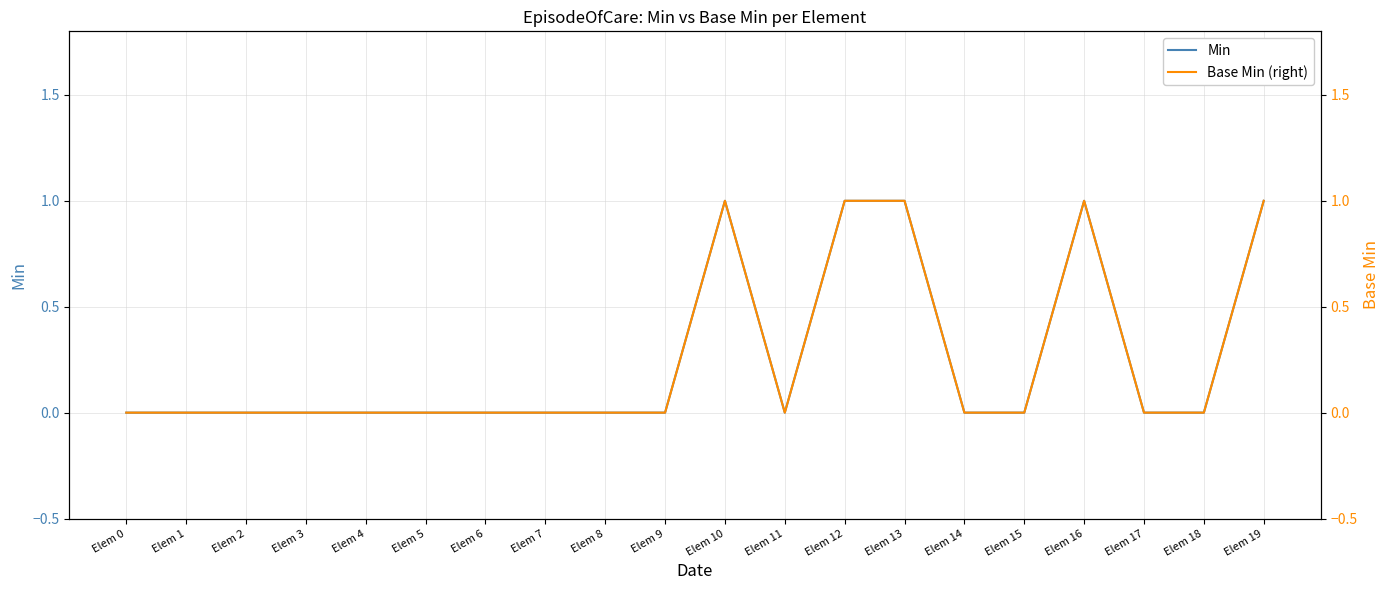

True or false: Min and Base Min (right) cross at least once.

False